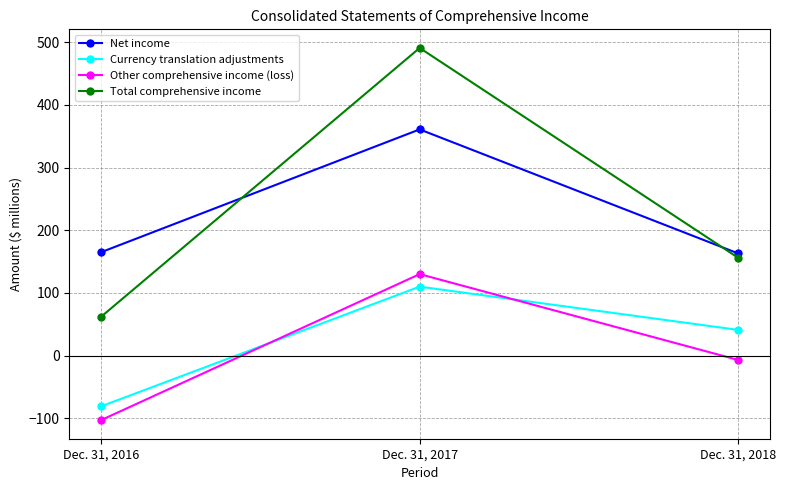

Rank the series at Dec. 31, 2017 from highest to lowest value.

Total comprehensive income, Net income, Other comprehensive income (loss), Currency translation adjustments